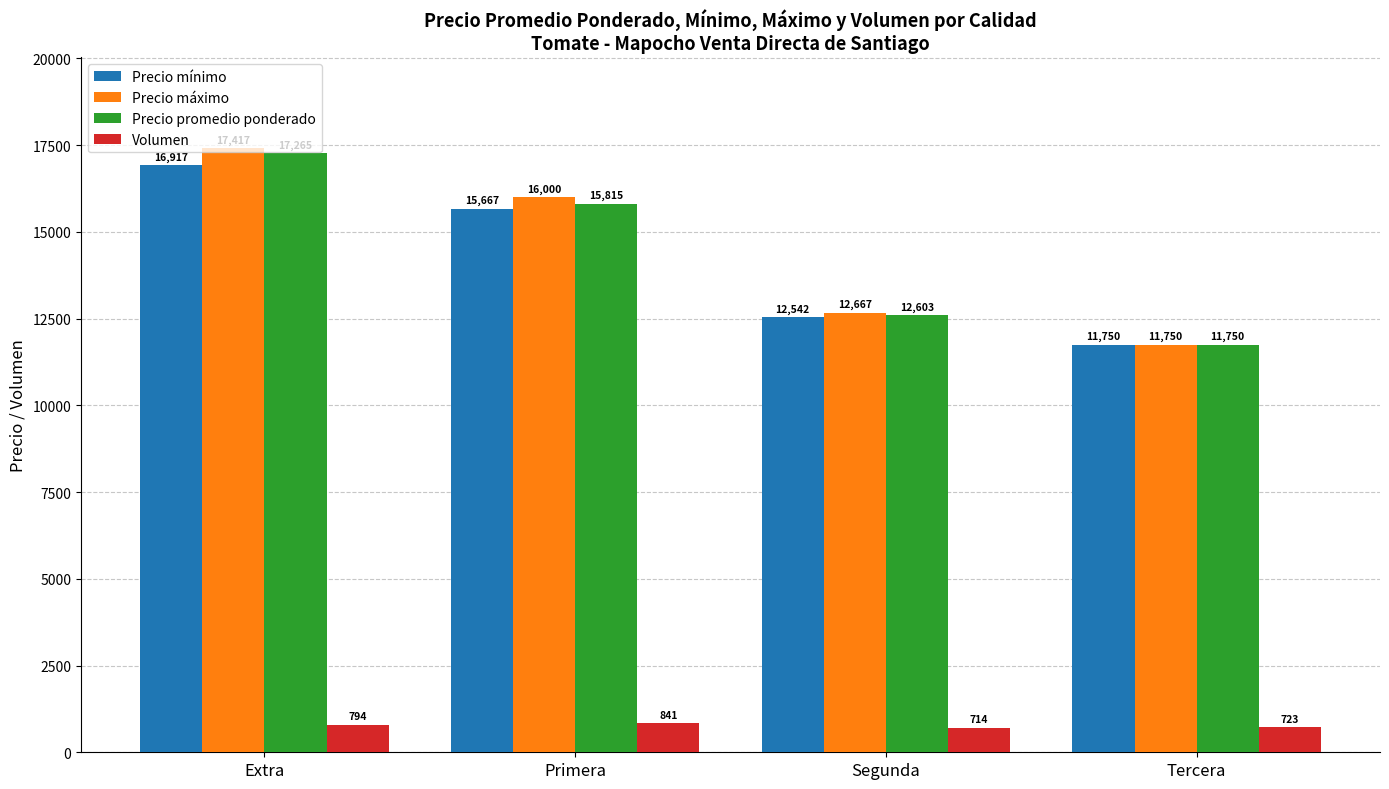

At which category is the sum across all series the highest?

Extra